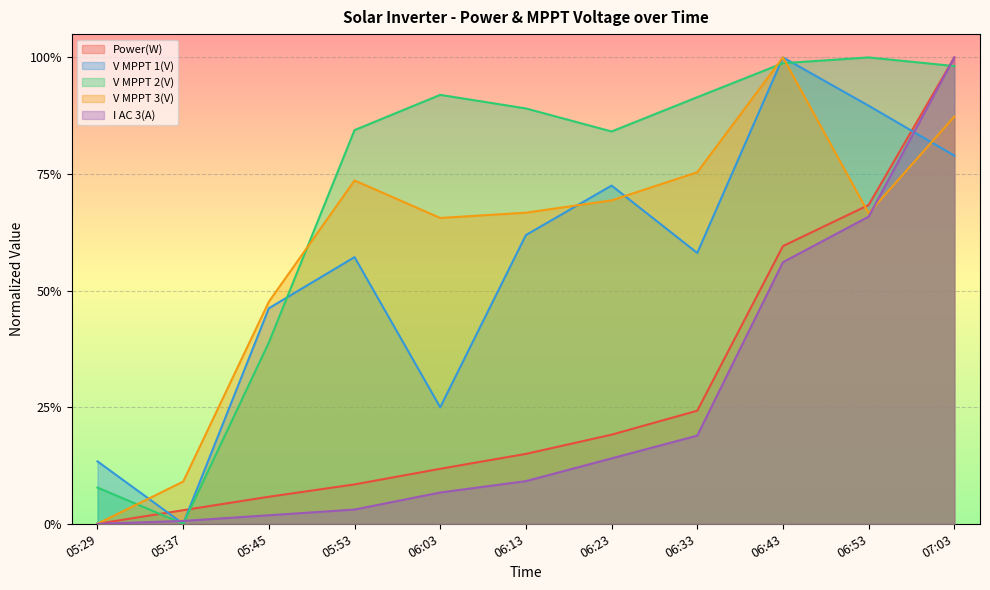

What is the label of the 9th point from the left?

06:43